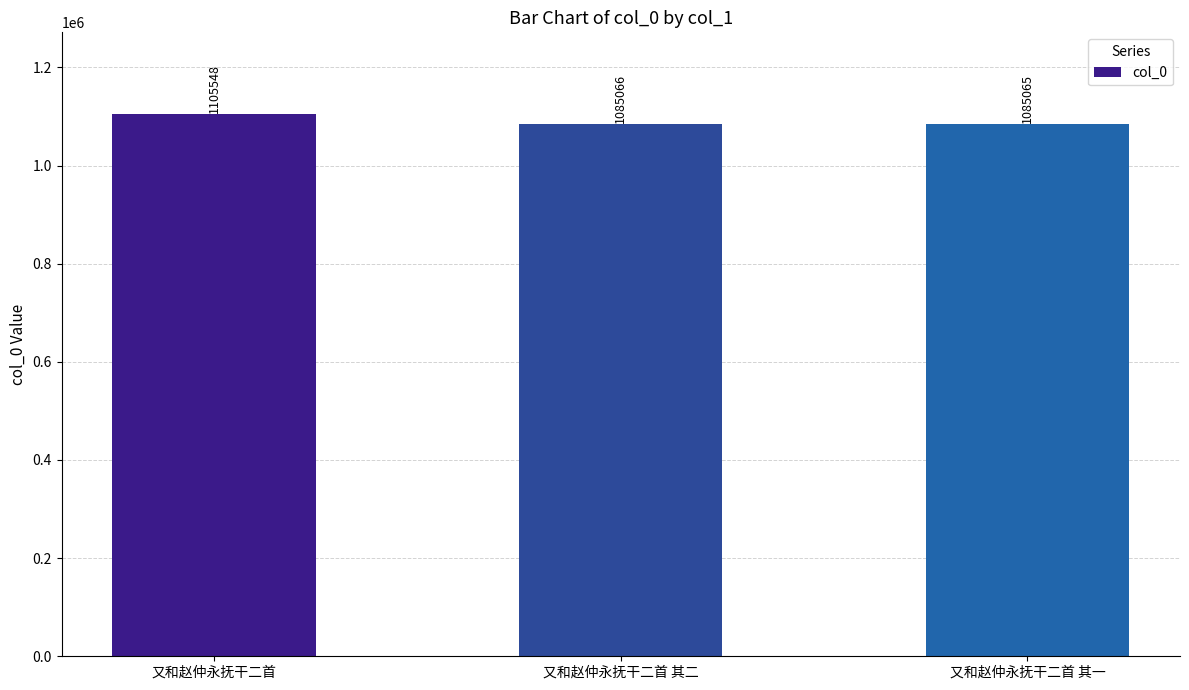

What is the difference between the maximum and minimum values?

20483